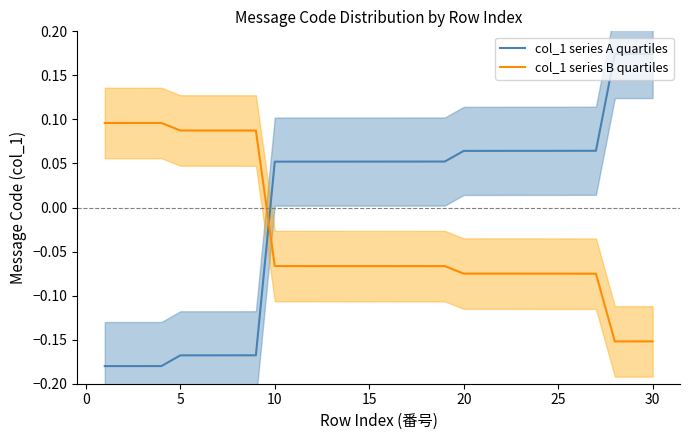

How many times do col_1 series B quartiles and col_1 series A quartiles cross each other?

1